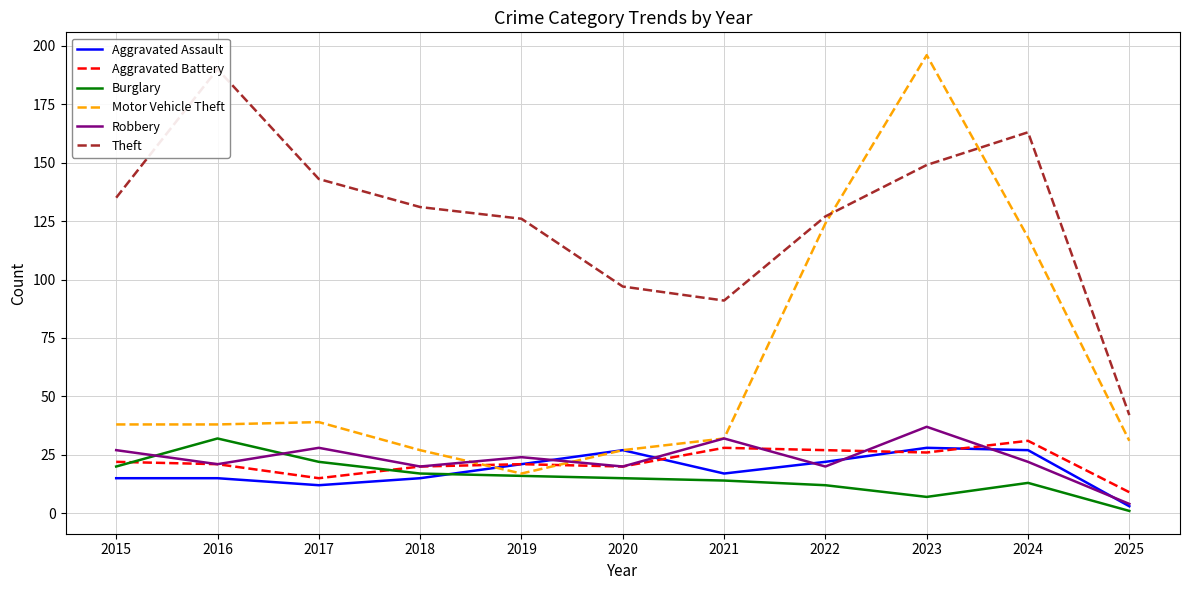

Does the chart have visible grid lines?

Yes